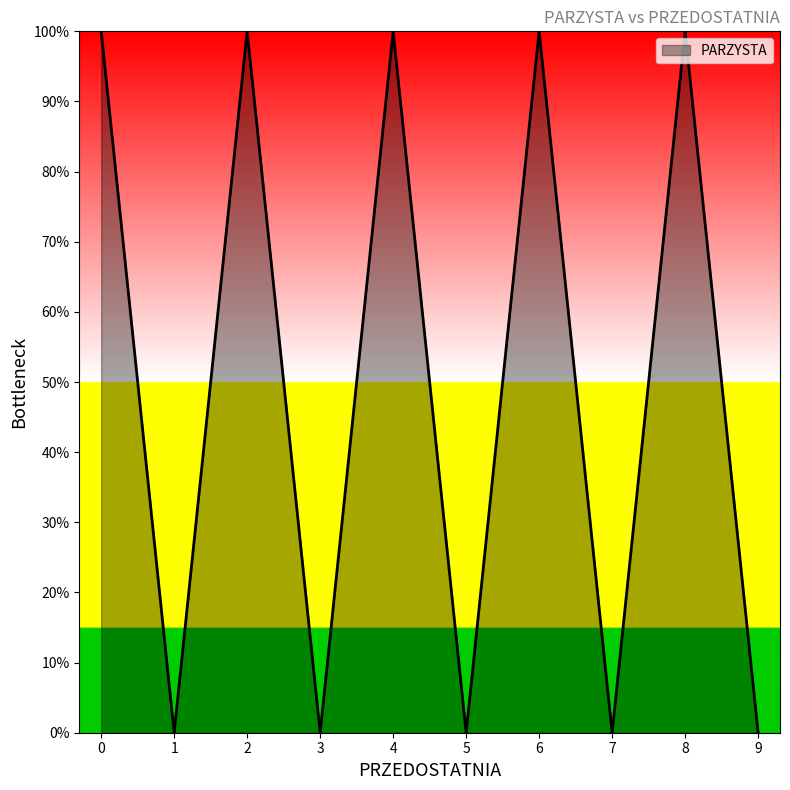

At which label is the value closest to 0?

5